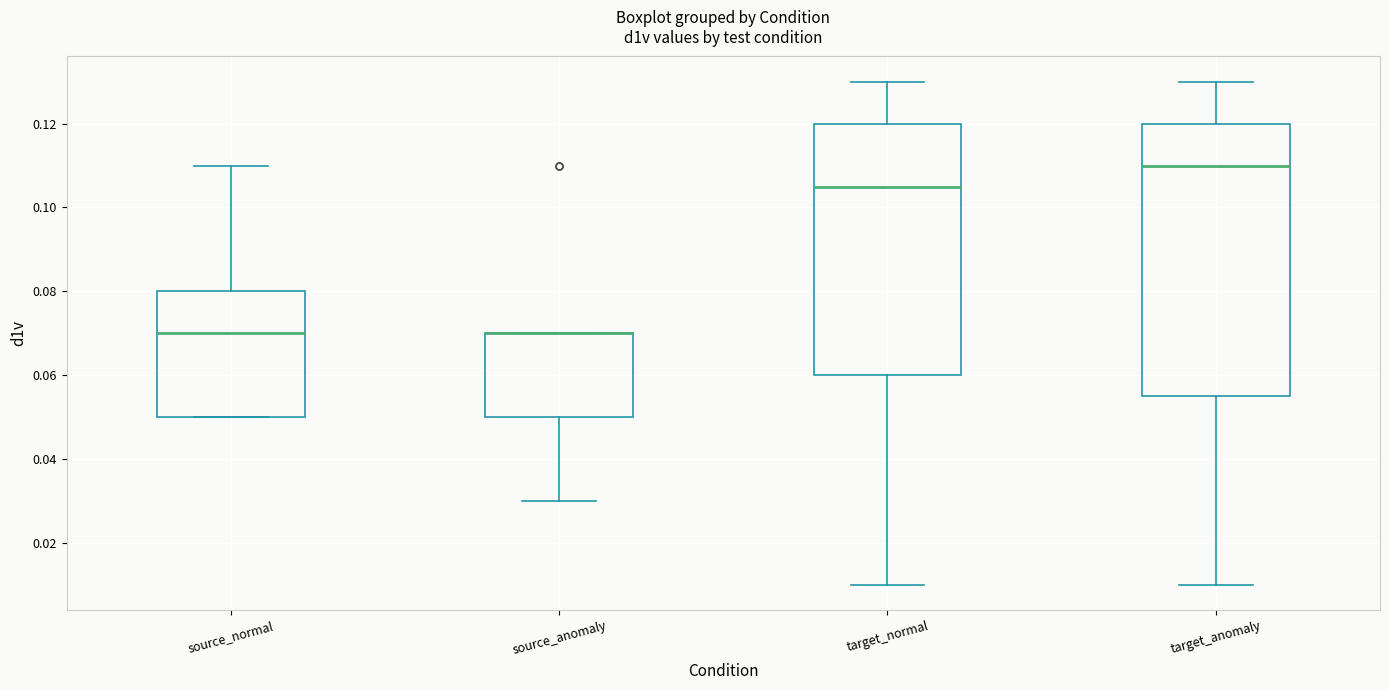

Where is the upper edge of the box for target_normal on the y-axis? The values are not printed on the chart, so give them approximately, as read against the axis.

0.120